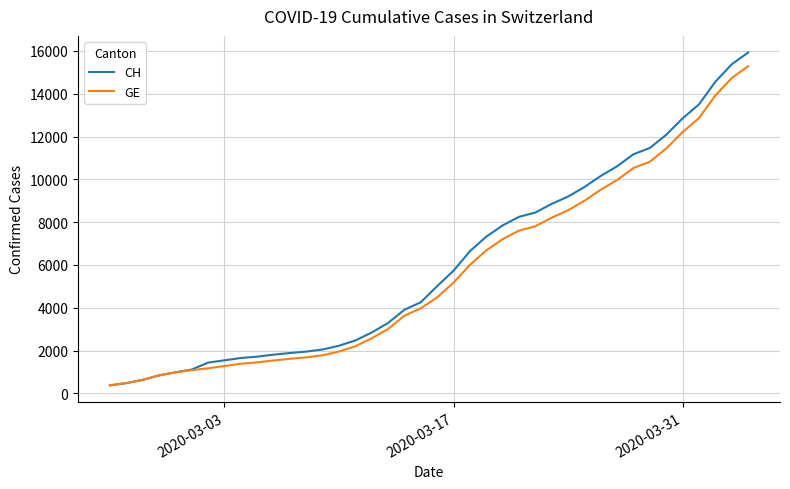

What are all the series names shown in the legend?

CH, GE